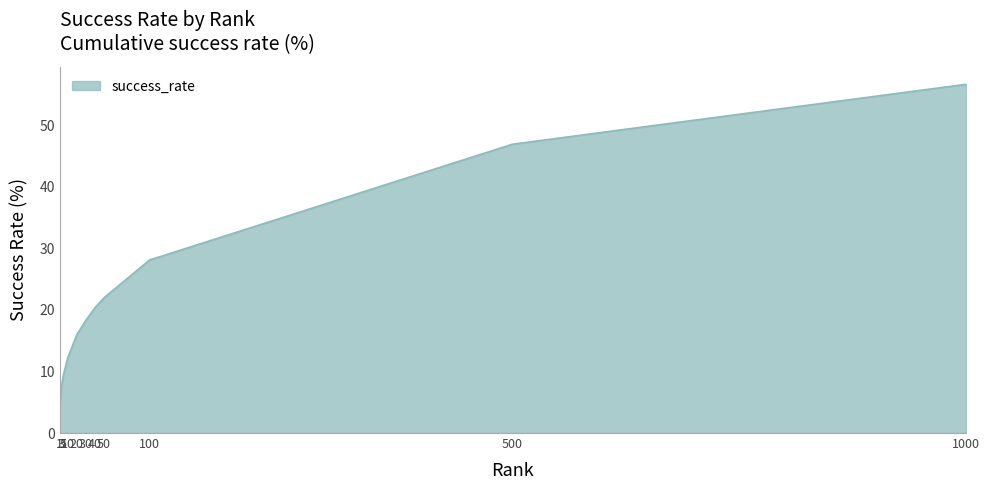

What is the difference between the maximum and minimum values?

52.1